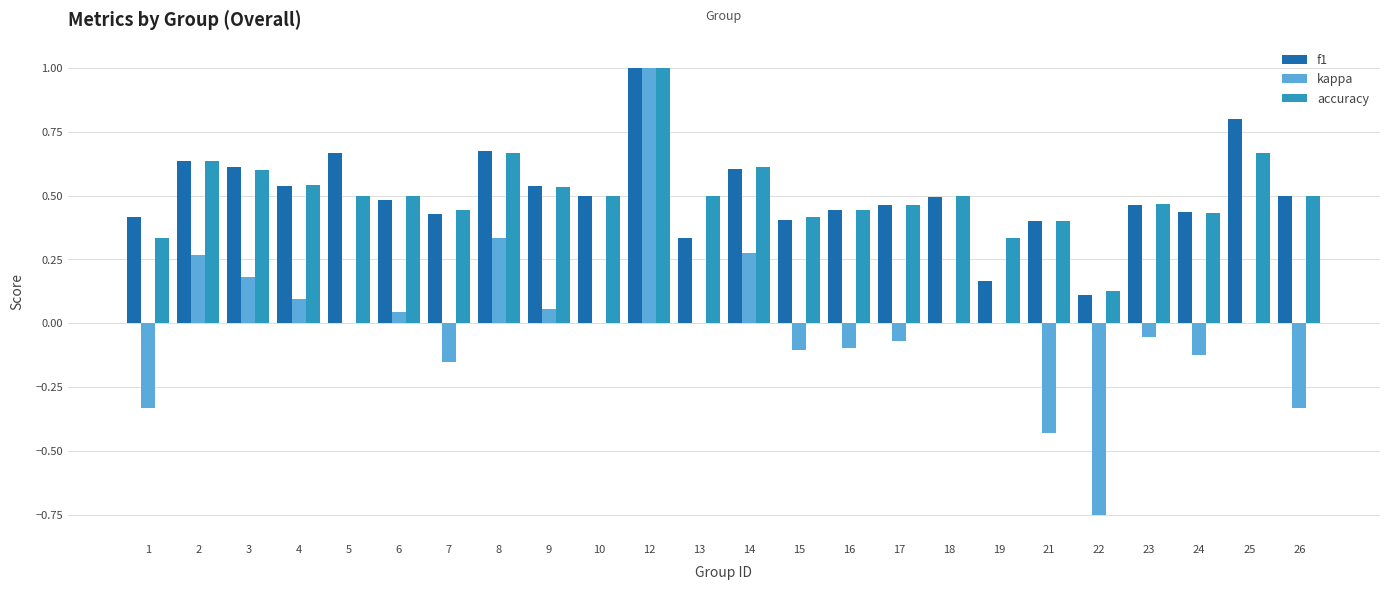

Which series changed the most between 22 and 23?

kappa